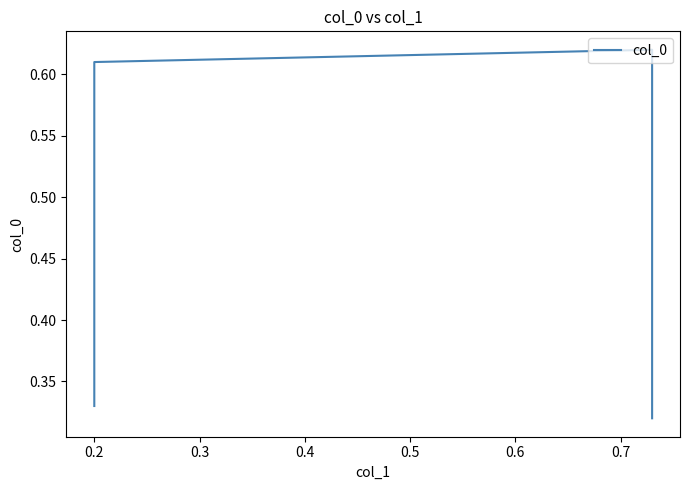

List the labels in order of value, smallest first.

0.4, 0.1, 0.2, 0.3